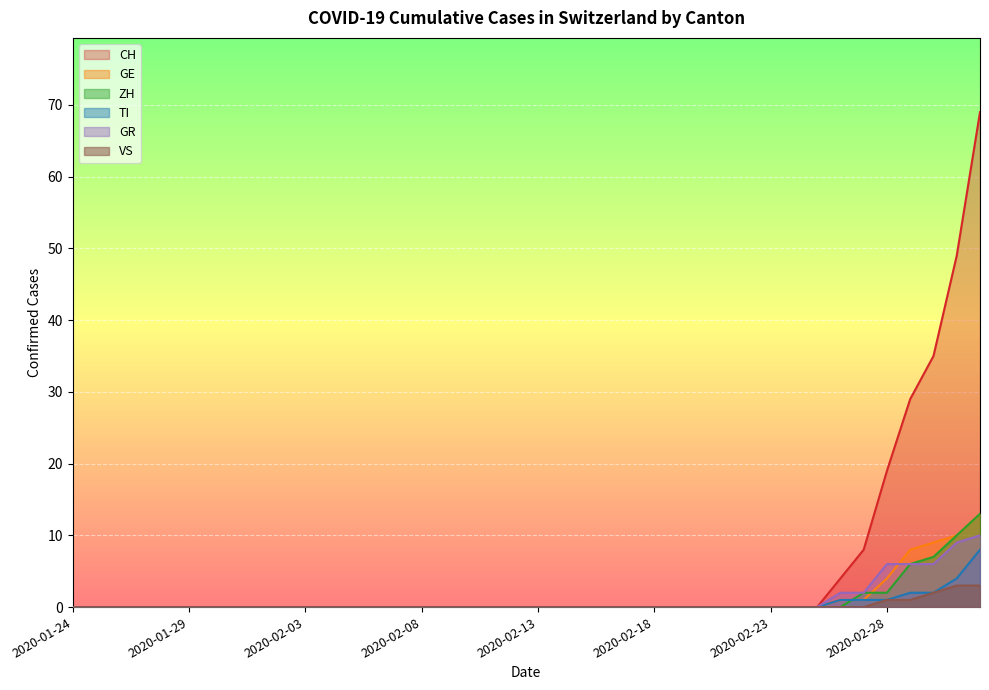

The GR series shows 6 at 2020-02-12. True or false?

False